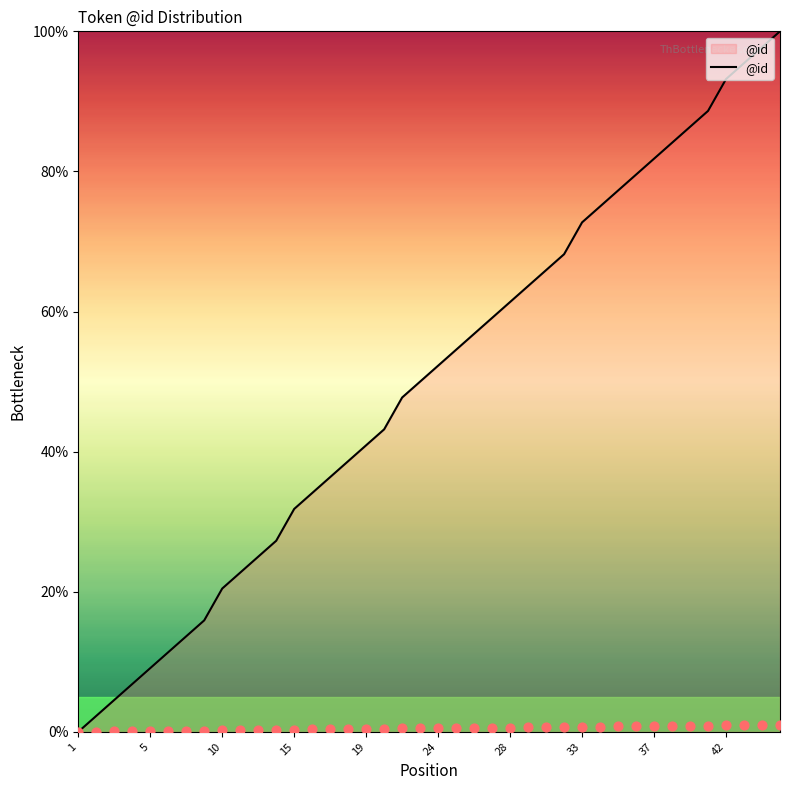

What is the maximum value for @id?

100.0